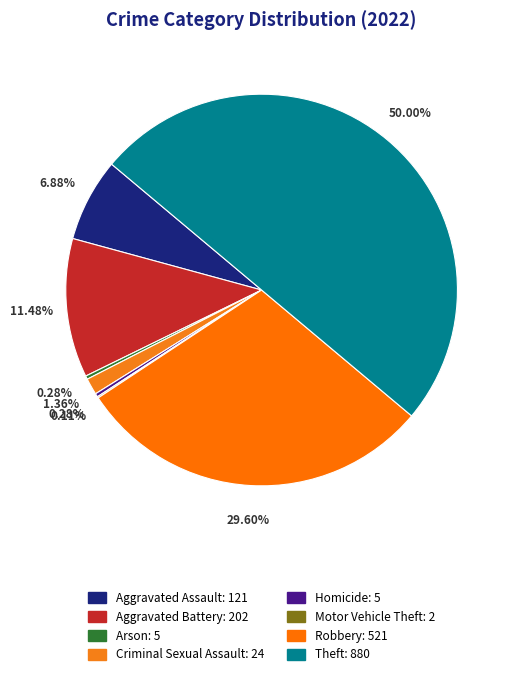

To the nearest percent, what is the combined percentage of Criminal Sexual Assault and Homicide?

2%